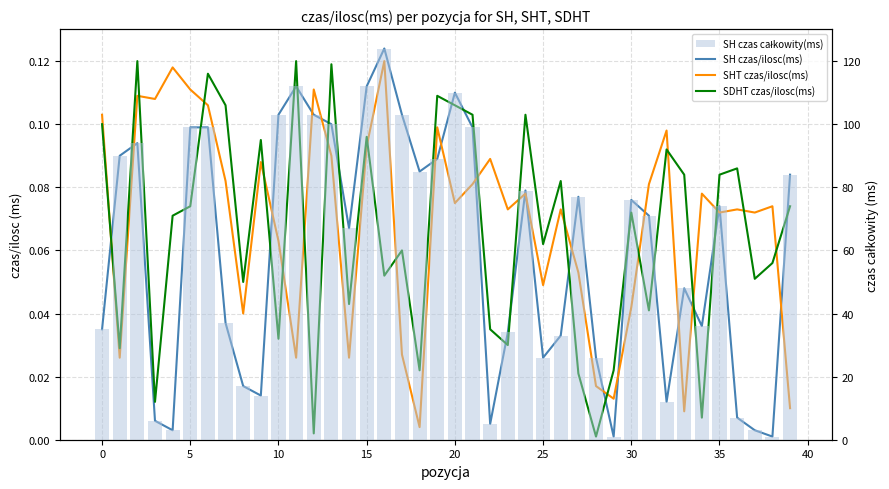

What is the sum of the SH czas/ilosc(ms) values at 11 and 32?

0.1